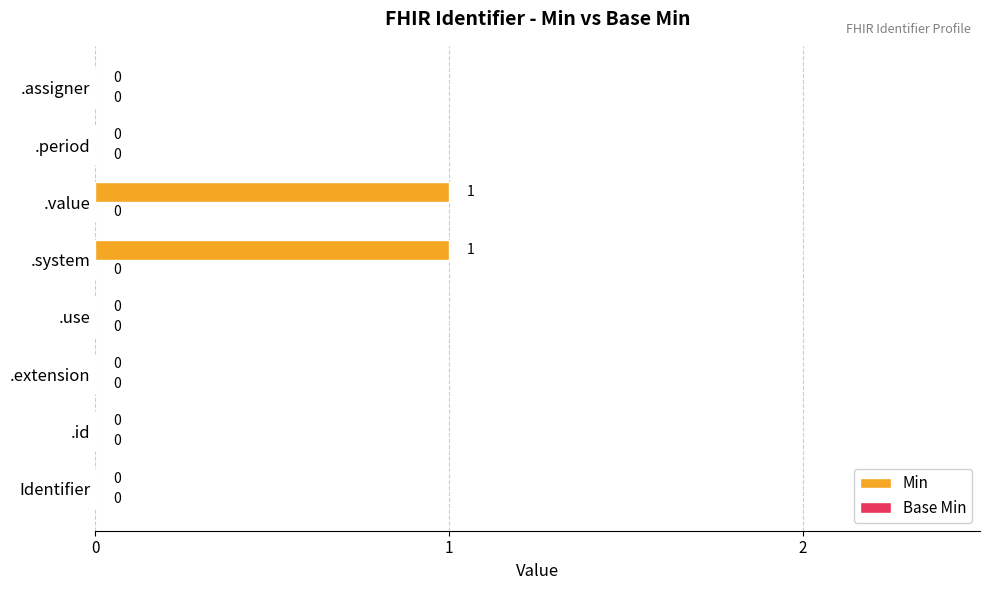

Is it true that the value at .period is 0?

True